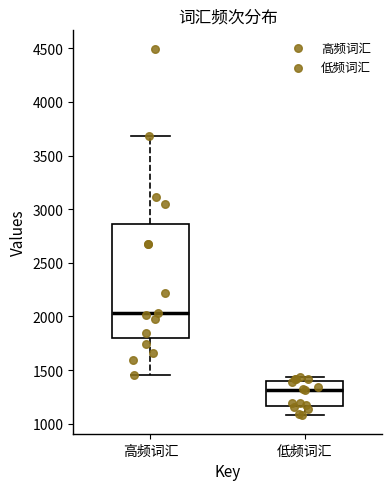

Reading left to right, read every box against the y-axis: the position of its median line, the range the box covers, and the ends of its whiskers. The values are not printed on the chart, so give them approximately, as read against the axis.

高频词汇: median 2050, box 1800 to 2850, whiskers 1450 to 3700
低频词汇: median 1300, box 1150 to 1400, whiskers 1100 to 1450